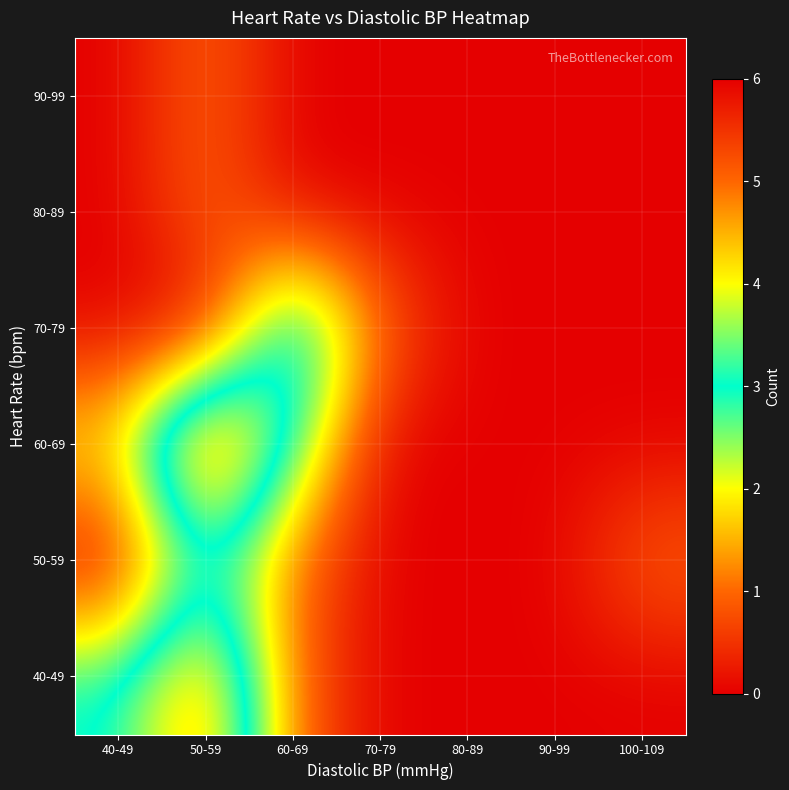

Reading left to right, transcribe all the data shown in this chart.

40-49: 40-49=3	50-59=5	60-69=1	70-79=0	80-89=0	90-99=0	100-109=0
50-59: 40-49=0	50-59=3	60-69=1	70-79=0	80-89=0	90-99=0	100-109=1
60-69: 40-49=2	50-59=6	60-69=3	70-79=0	80-89=0	90-99=0	100-109=0
70-79: 40-49=0	50-59=0	60-69=4	70-79=1	80-89=0	90-99=0	100-109=0
80-89: 40-49=0	50-59=1	60-69=0	70-79=0	80-89=0	90-99=0	100-109=0
90-99: 40-49=0	50-59=1	60-69=0	70-79=0	80-89=0	90-99=0	100-109=0